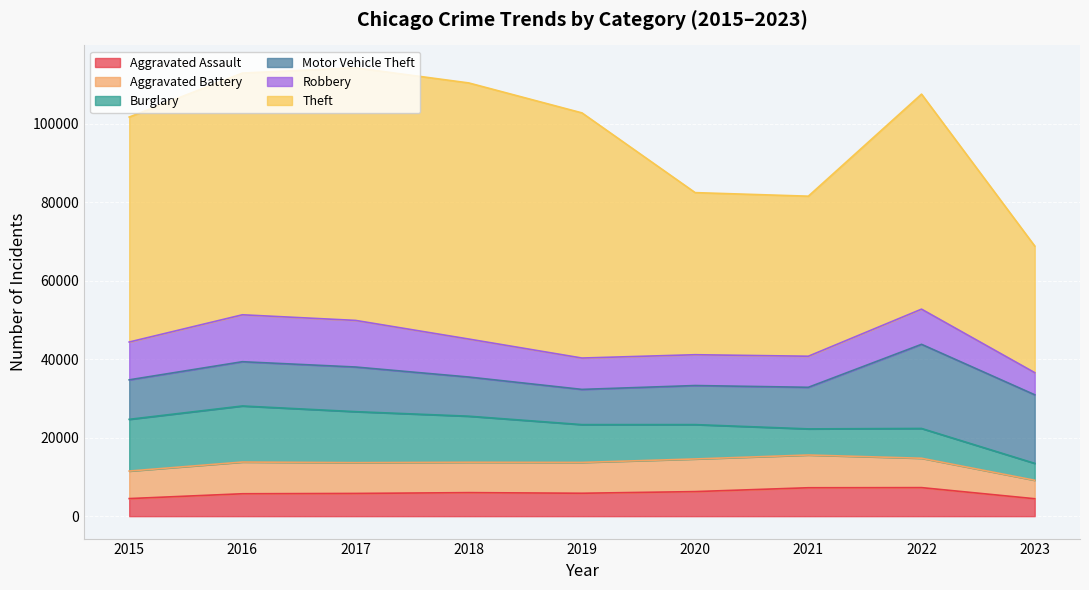

What is the maximum value shown in the chart?

65286